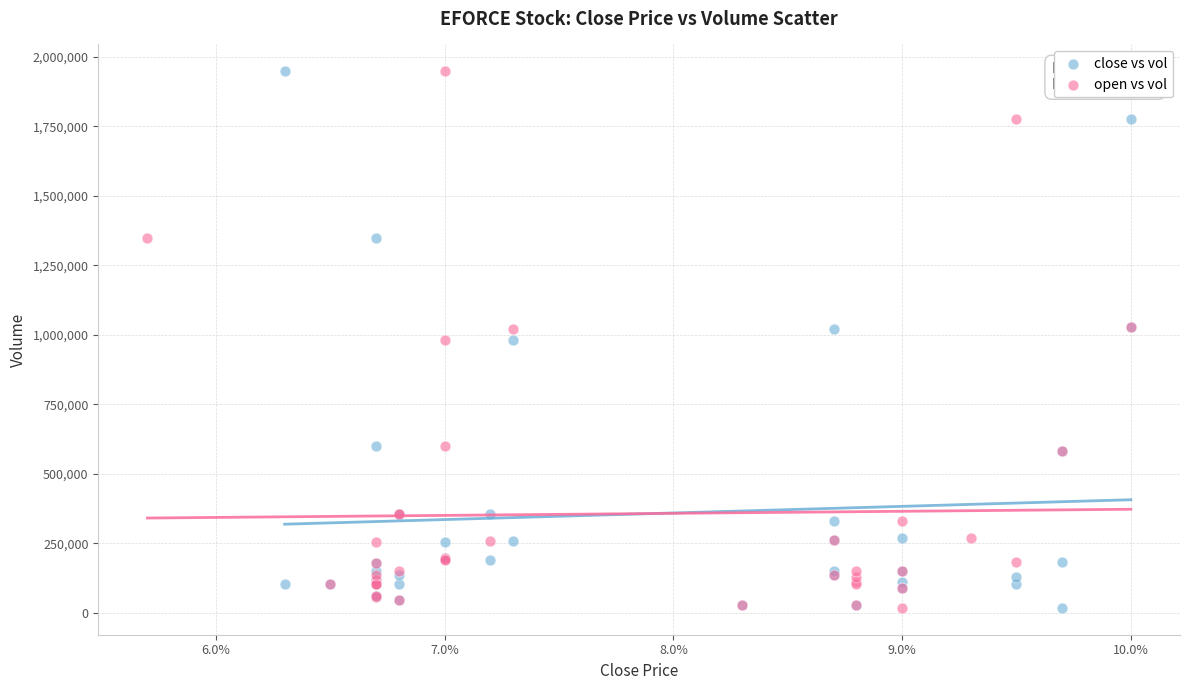

What are all the series names shown in the legend?

close vs vol, open vs vol